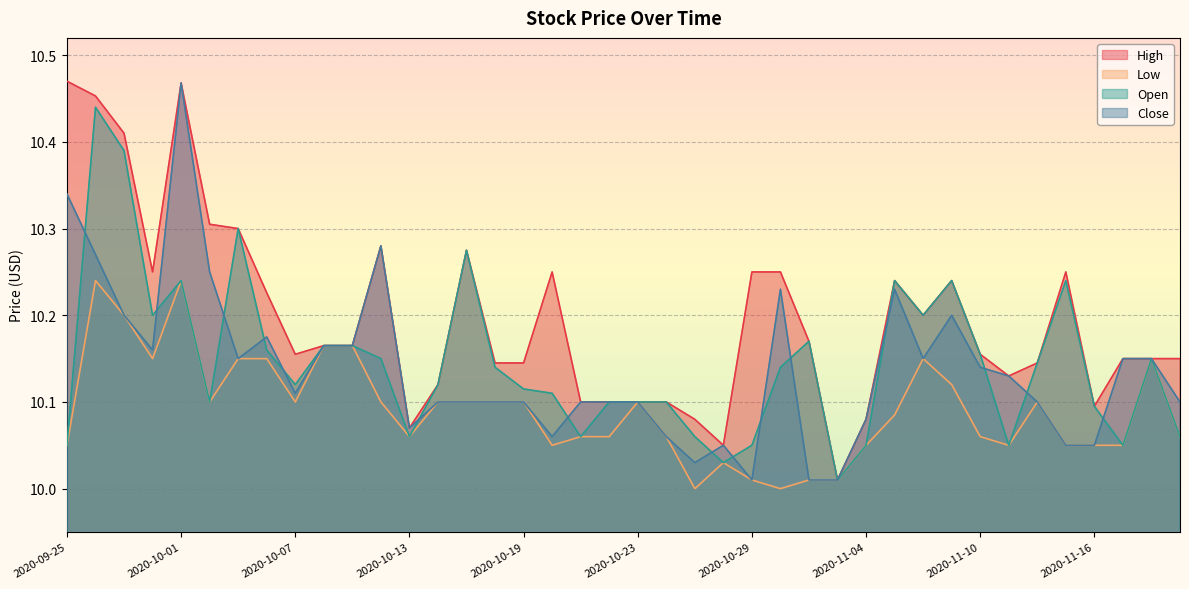

At which label is Low closest to 10?

2020-10-27